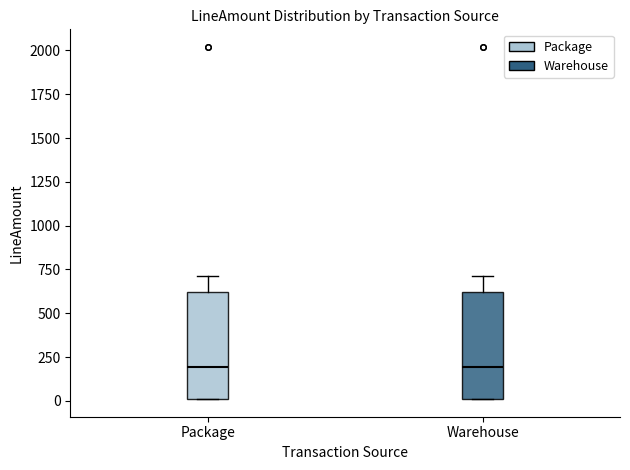

Where does the median line of the box for Package sit on the y-axis? The values are not printed on the chart, so give them approximately, as read against the axis.

200